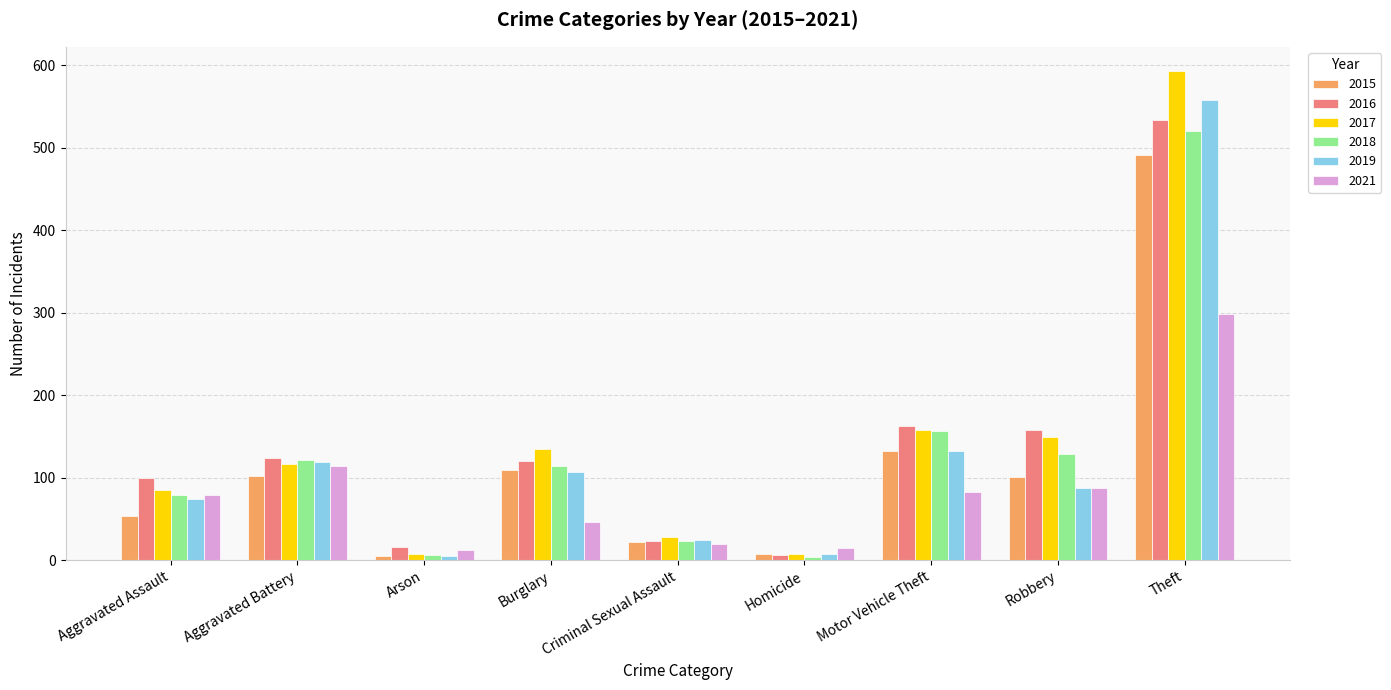

How many bars are there in each group?

6